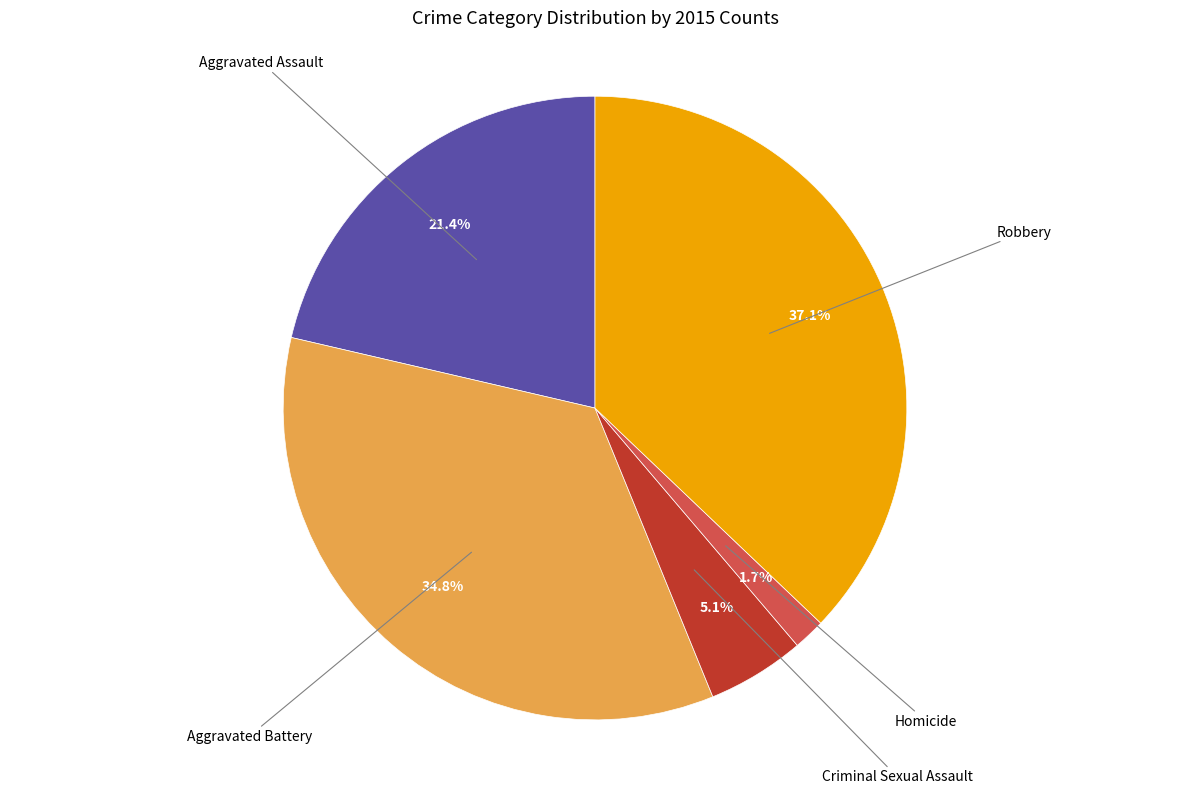

The Aggravated Assault slice represents 36% of the pie. True or false?

False